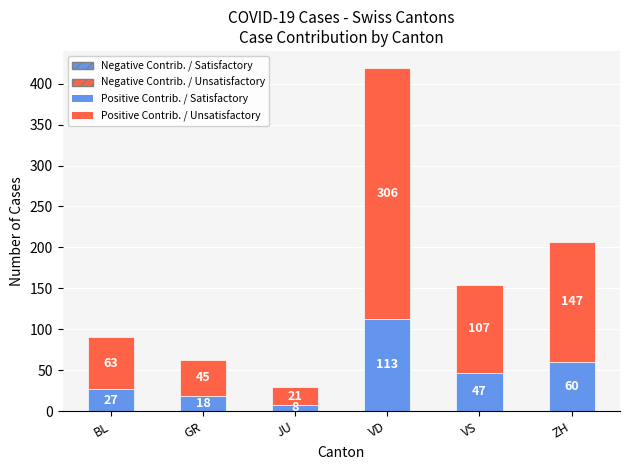

How many data points does each series have?

6